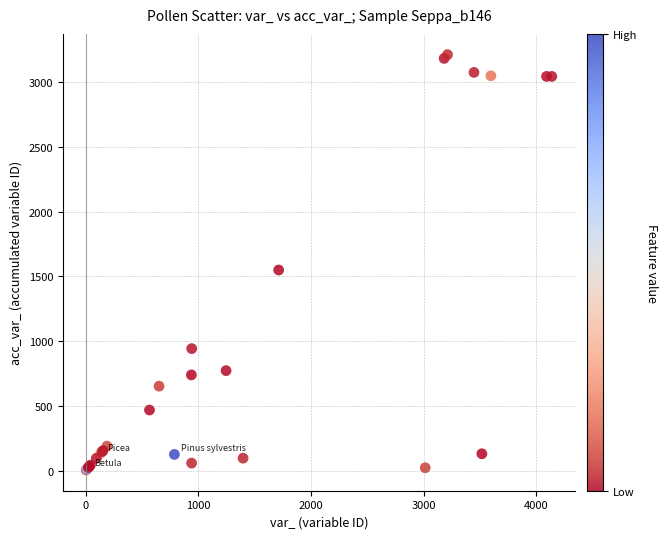

What Y value in the scatter plot is closest to 1608?

1549